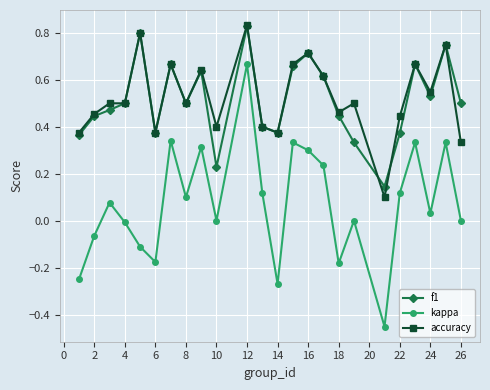

True or false: kappa has more than 1 points higher than both neighbors.

True